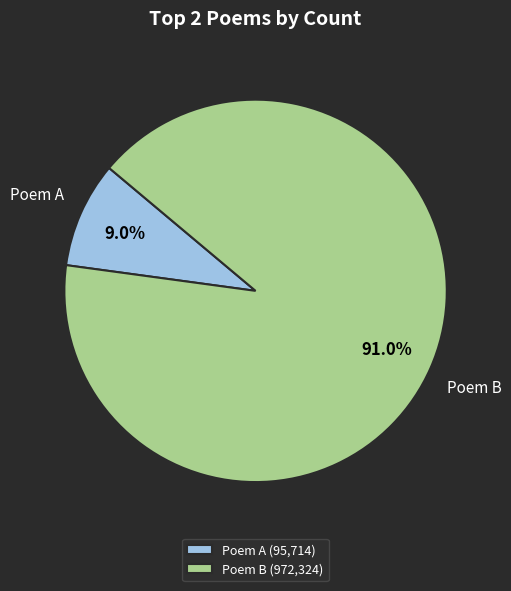

Is Poem B the majority of the pie?

Yes